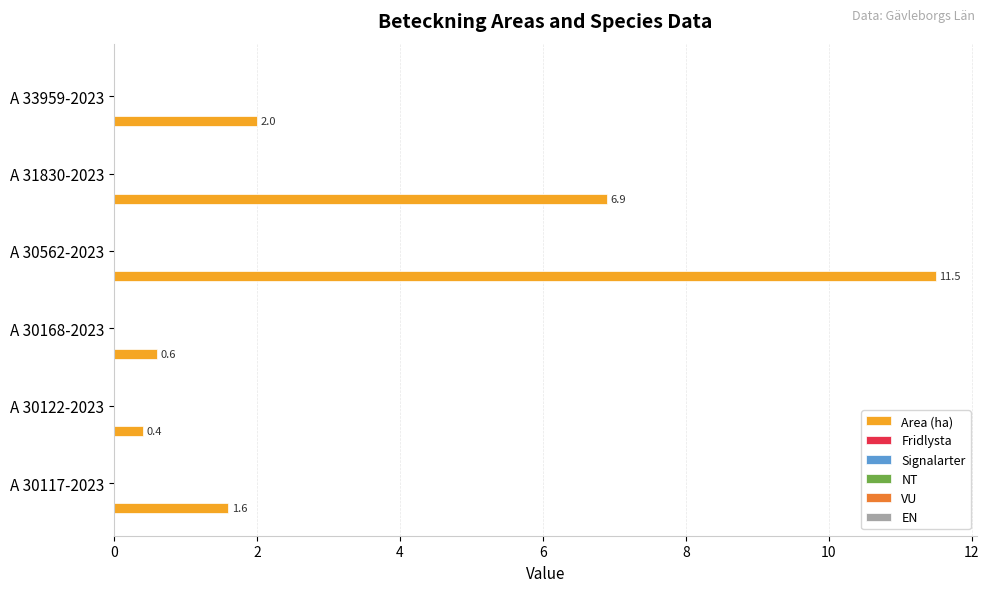

Reading bottom to top, transcribe all the data shown in this chart.

1.6	0.4	0.6	11.5	6.9	2.0